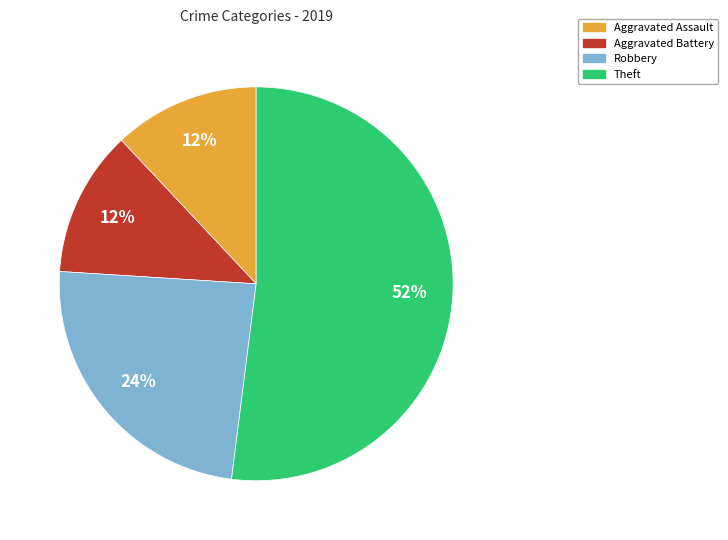

To the nearest percent, what is the difference between the Robbery and Theft slice percentages?

28%